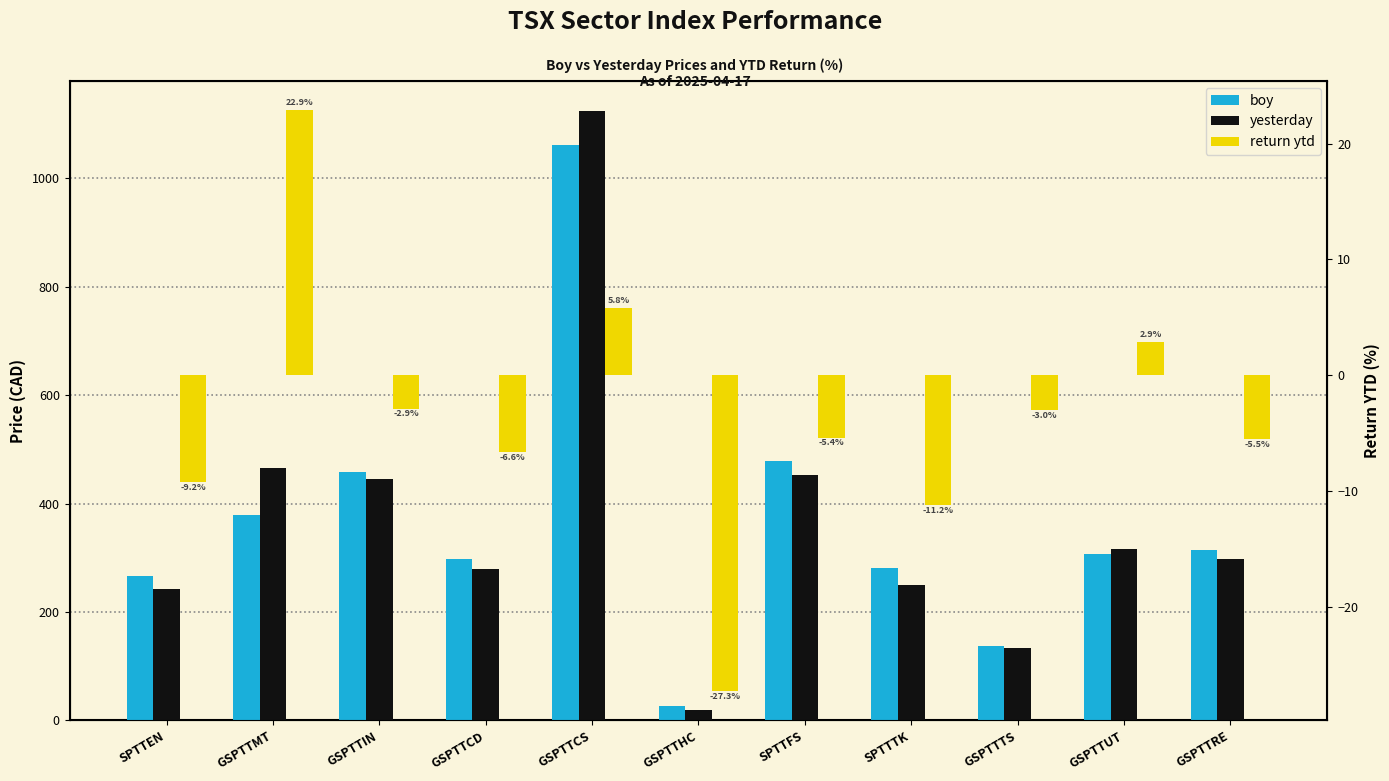

Rank the series by their maximum value, from lowest to highest.

return ytd, boy, yesterday